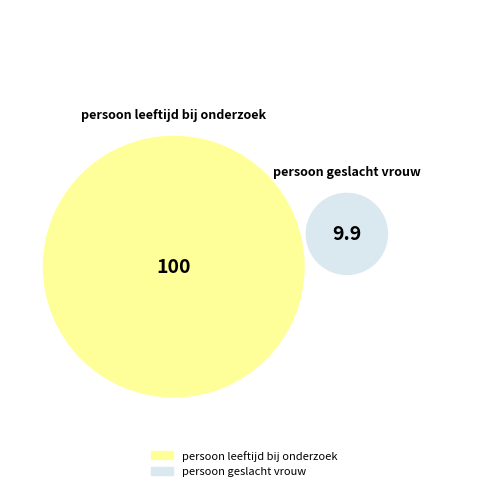

Approximately how many times larger is the value at persoon leeftijd bij onderzoek compared to persoon geslacht vrouw?

10.1